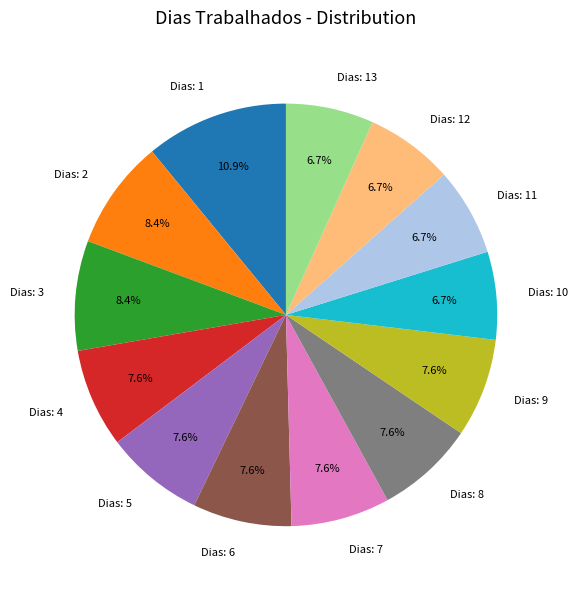

Does any single category account for the majority?

No